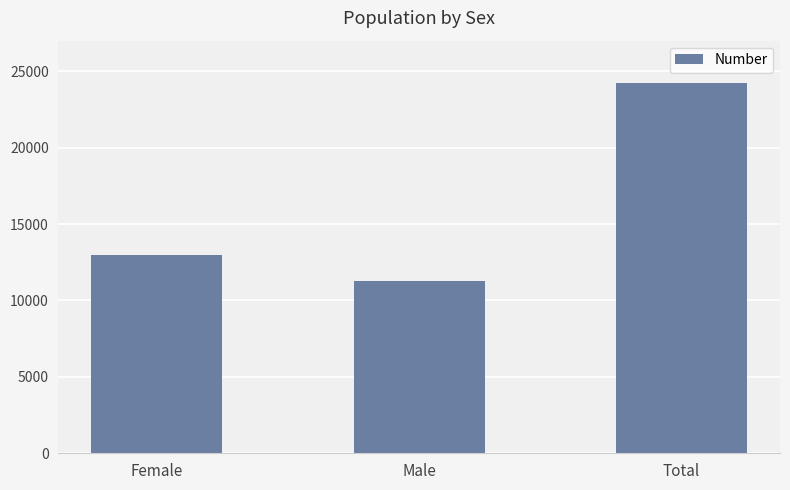

At which label is the value closest to 17757?

Female